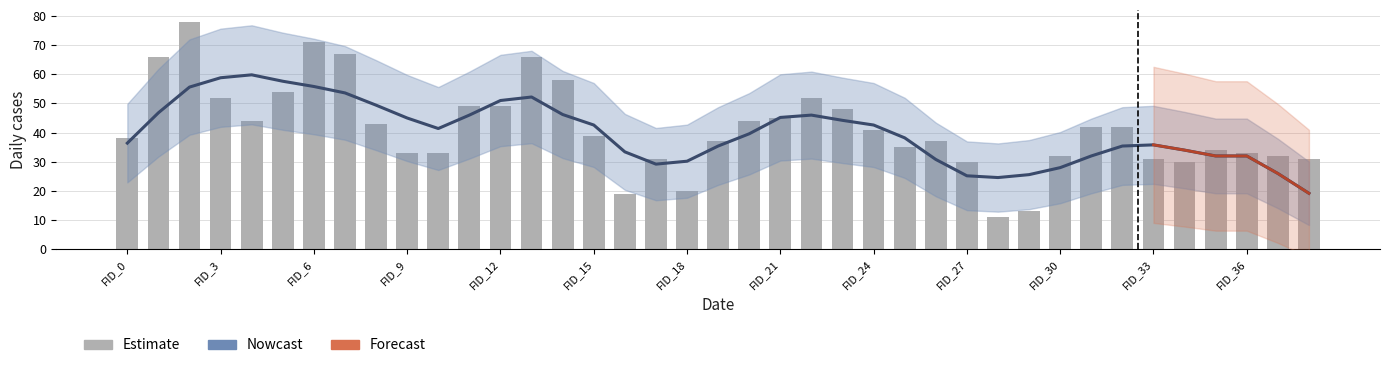

What is the sum of all Estimate values?

1610.0